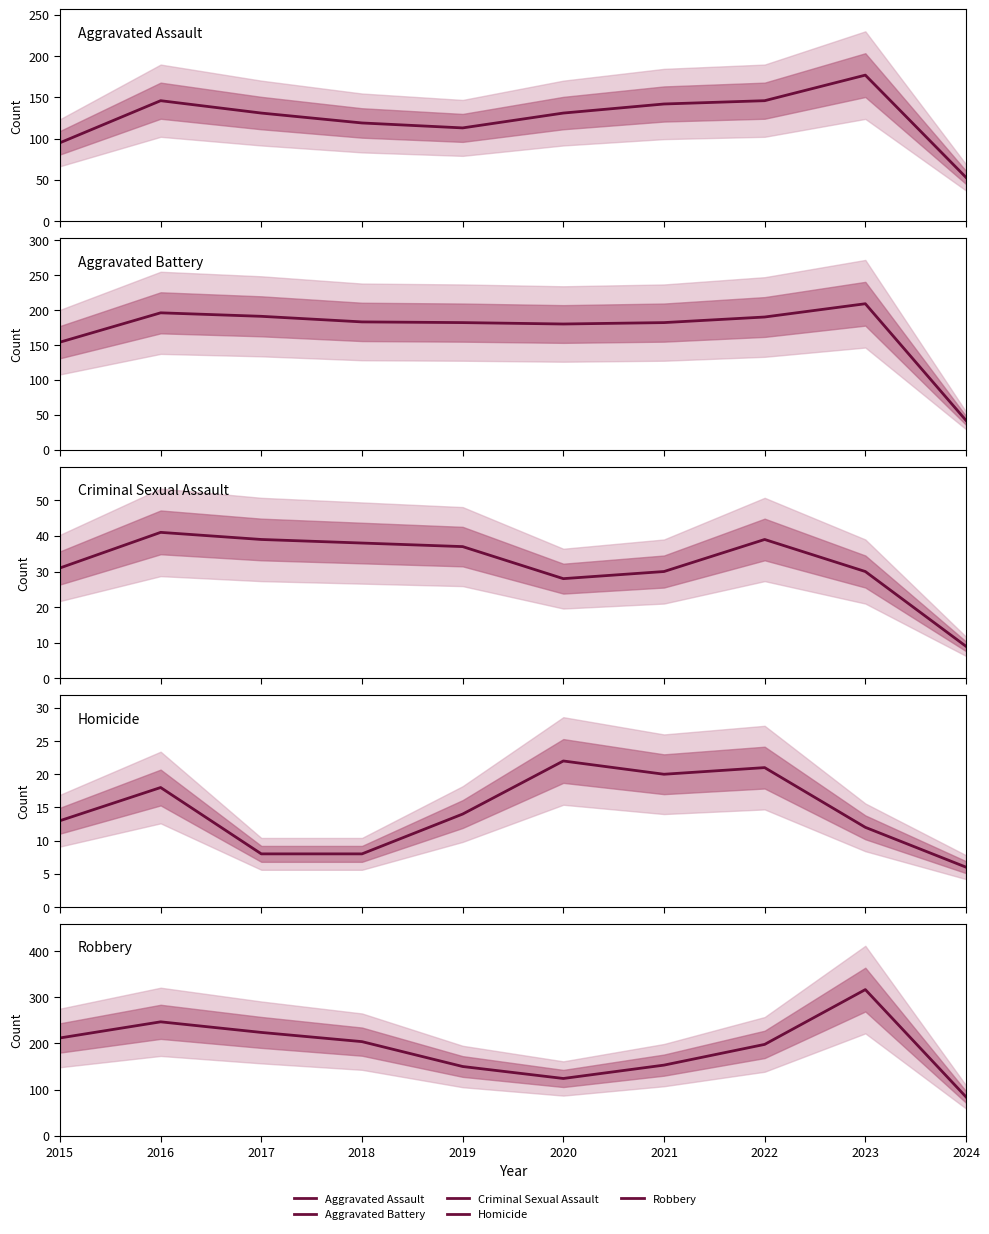

True or false: Robbery has a value of 219 at 2020.

False